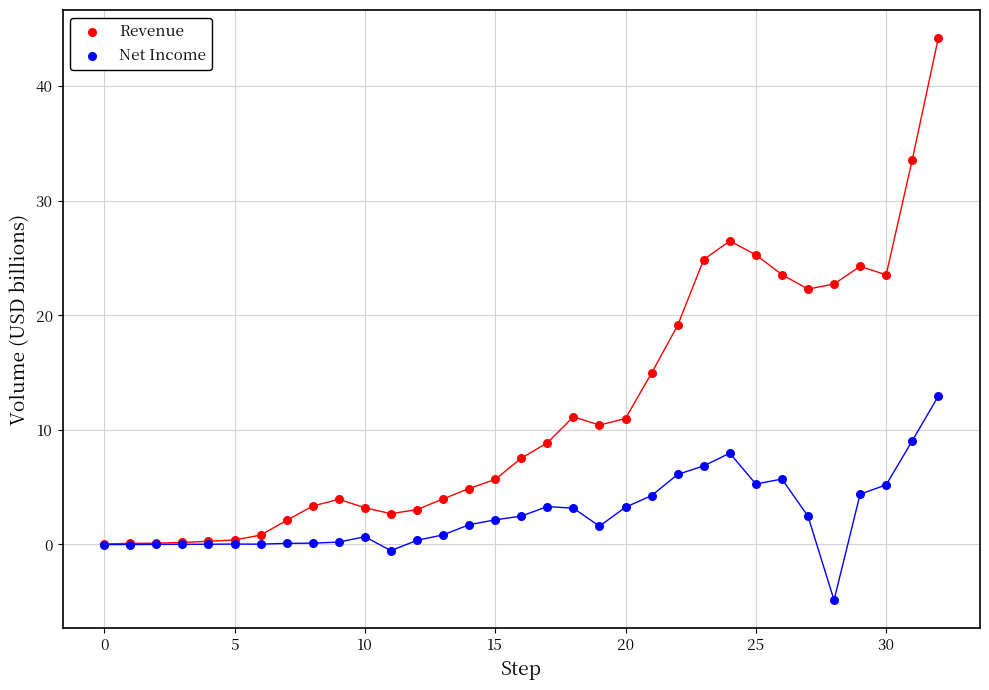

Which series contains the highest Y value?

Revenue